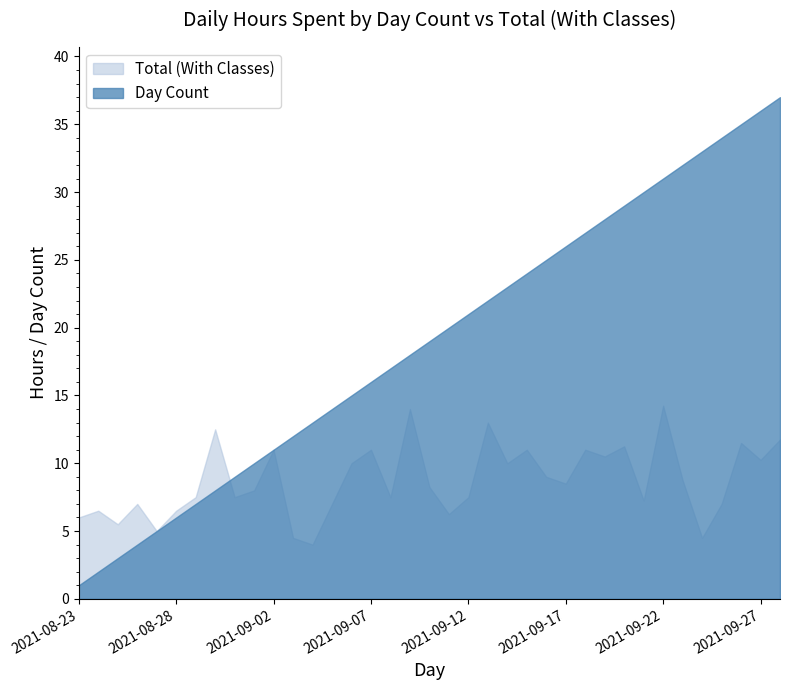

Reading left to right, list all the values displayed in this chart.

Total (With Classes): 6.0	6.5	5.5	7.0	5.0	6.5	7.5	12.5	7.5	8.0	11.0	4.5	4.0	7.0	10.0	11.0	7.5	14.0	8.2	6.2	7.5	13.0	10.0	11.0	9.0	8.5	11.0	10.5	11.2	7.2	14.2	8.8	4.5	7.0	11.5	10.2	11.8
Day Count: 1.0	2.0	3.0	4.0	5.0	6.0	7.0	8.0	9.0	10.0	11.0	12.0	13.0	14.0	15.0	16.0	17.0	18.0	19.0	20.0	21.0	22.0	23.0	24.0	25.0	26.0	27.0	28.0	29.0	30.0	31.0	32.0	33.0	34.0	35.0	36.0	37.0